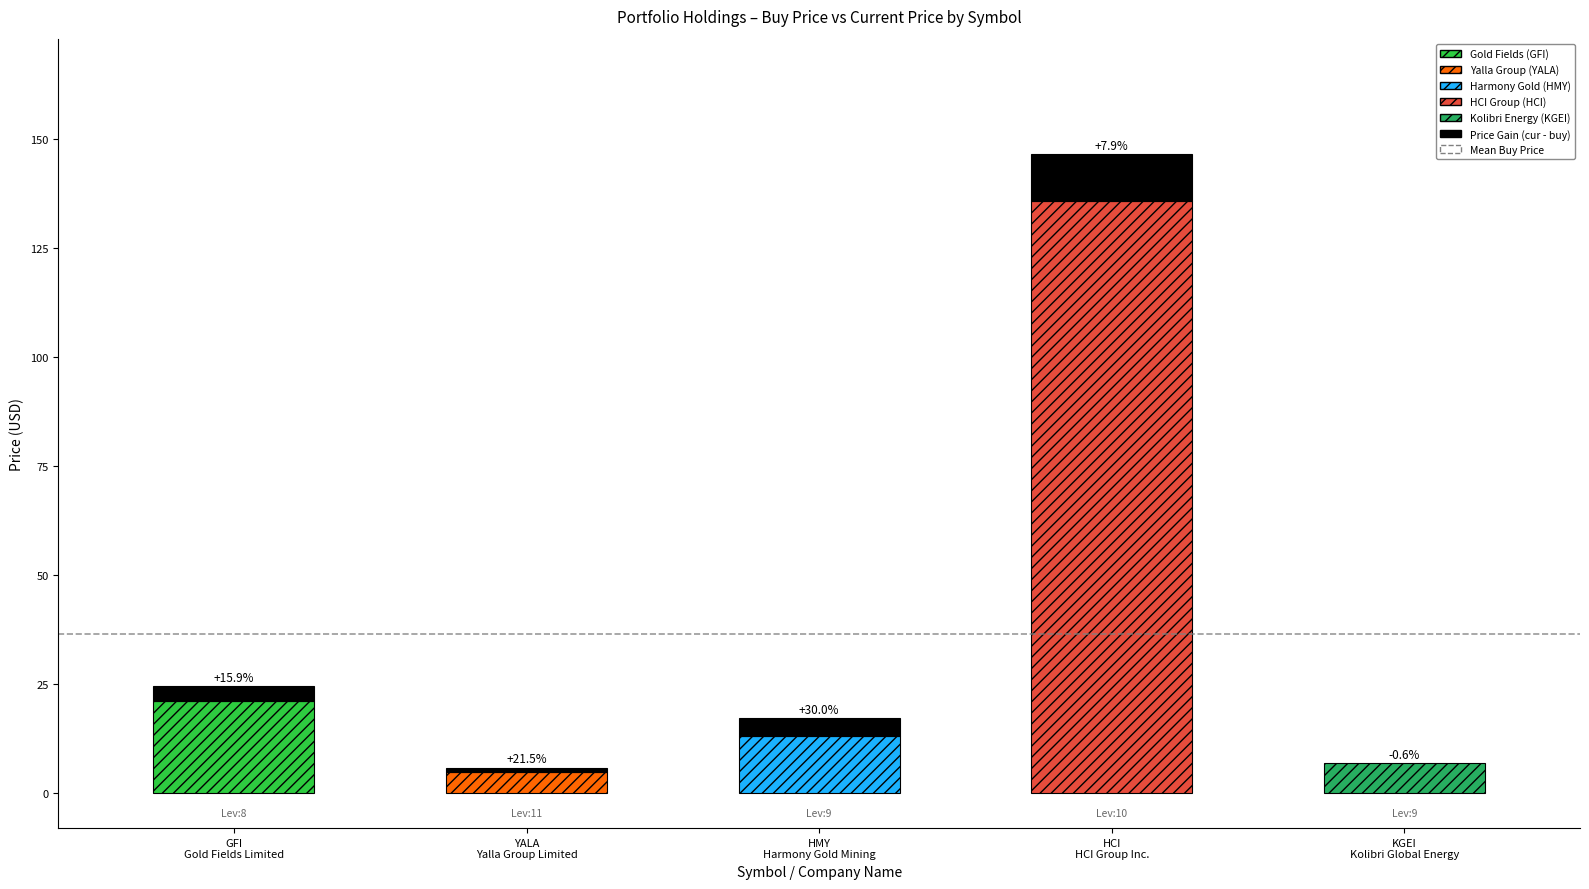

Is it true that price_buy equals 21.2 at GFI?

True